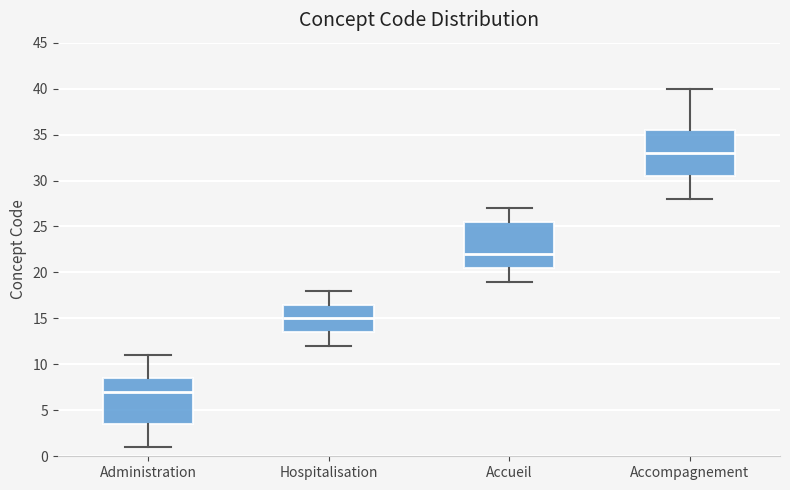

Where does the median line of the box for Hospitalisation sit on the y-axis? The values are not printed on the chart, so give them approximately, as read against the axis.

15.0